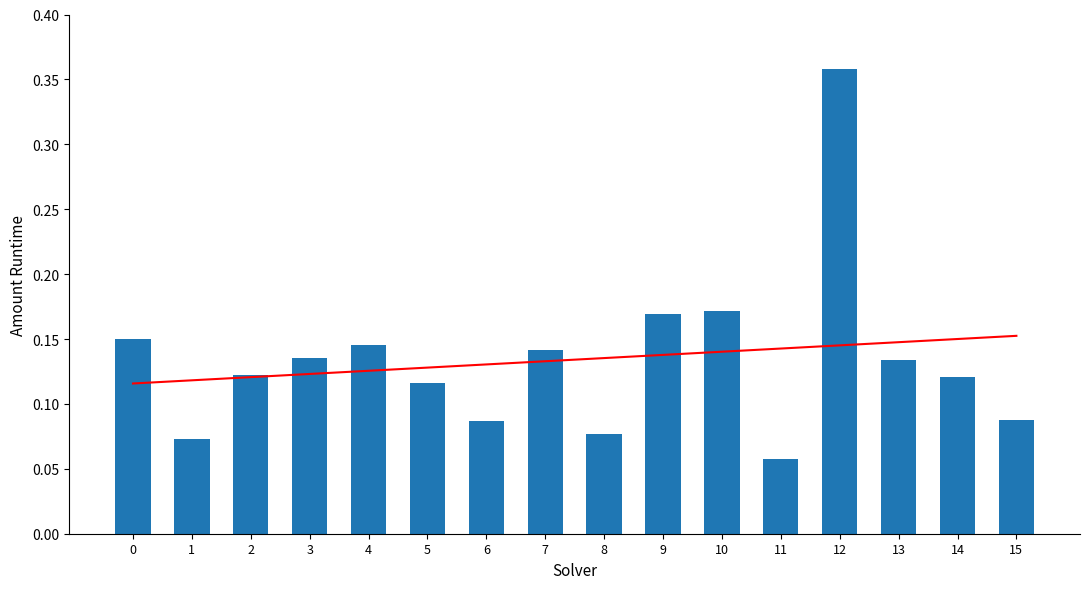

Reading left to right, list all the values displayed in this chart.

trend: 0.1	0.1	0.1	0.1	0.1	0.1	0.1	0.1	0.1	0.1	0.1	0.1	0.1	0.1	0.2	0.2
amount_runtime: 0.2	0.1	0.1	0.1	0.1	0.1	0.1	0.1	0.1	0.2	0.2	0.1	0.4	0.1	0.1	0.1